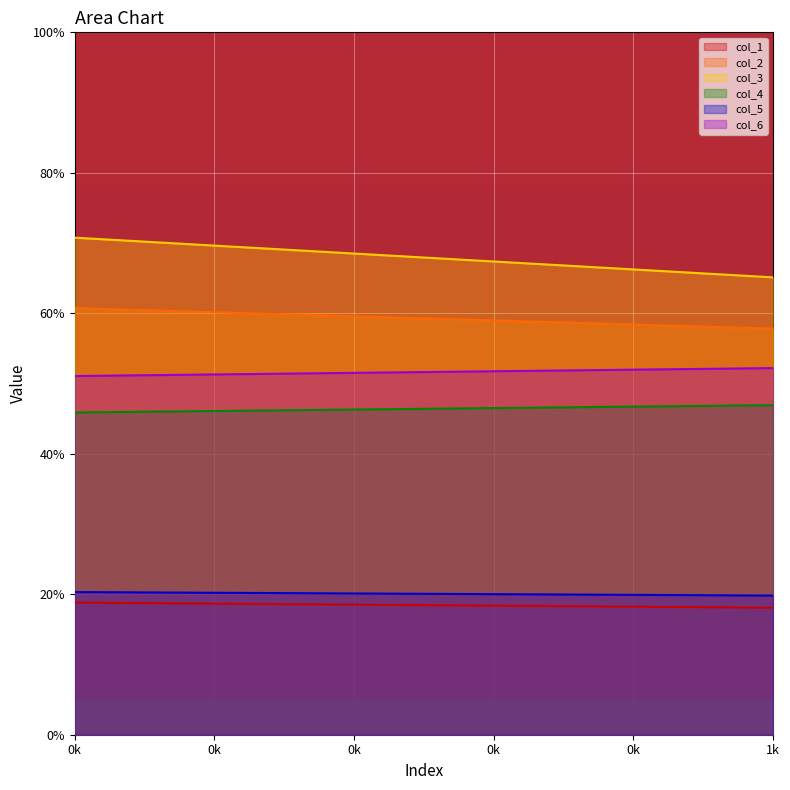

Reading right to left, extract all data points from this chart.

col_1: 18.1	18.8
col_2: 57.8	60.7
col_3: 65.1	70.8
col_4: 46.9	45.9
col_5: 19.8	20.3
col_6: 52.2	51.1